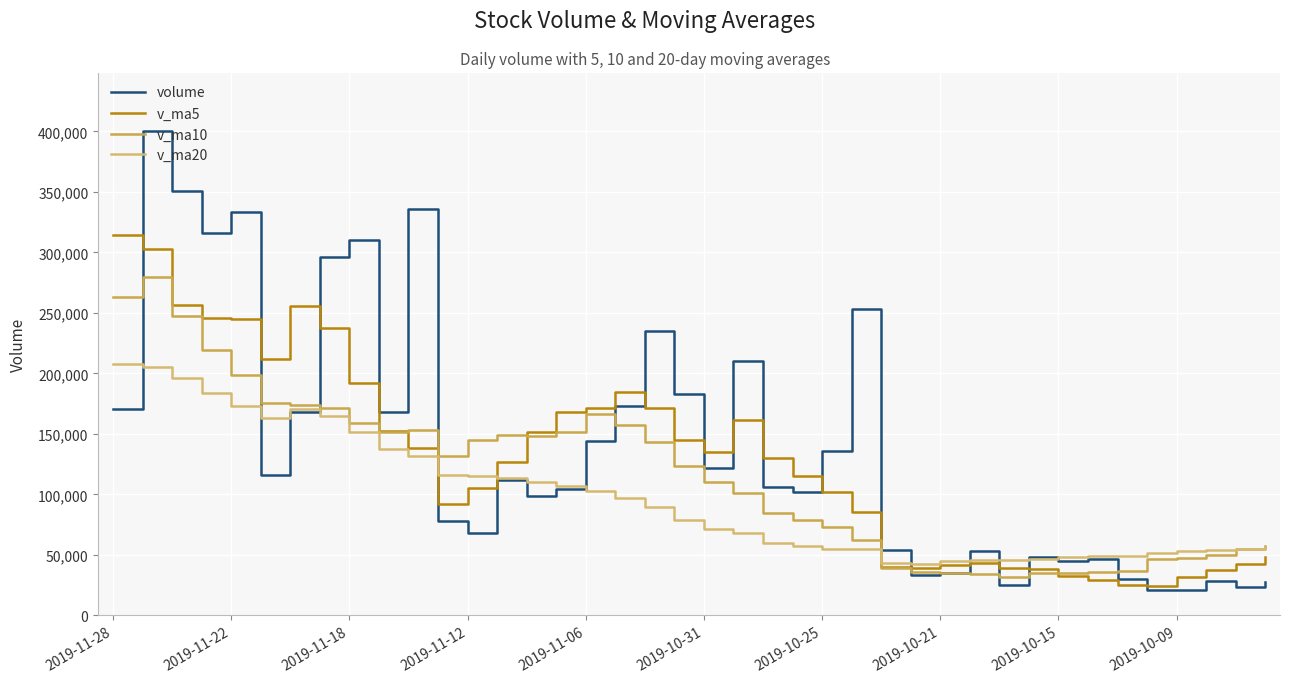

What is the lowest value of the v_ma5 series?

24189.3